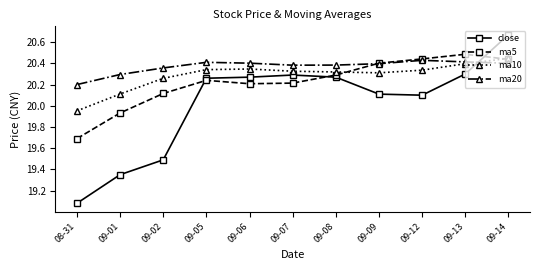

Where is ma20 nearest to the value 20?

08-31